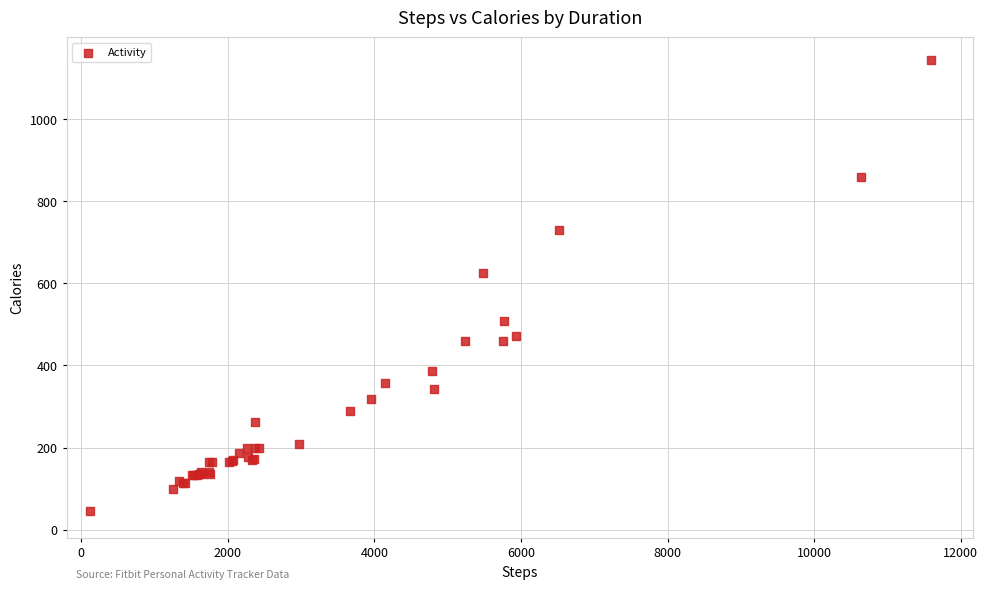

What Y value in the scatter plot is closest to 594?

626